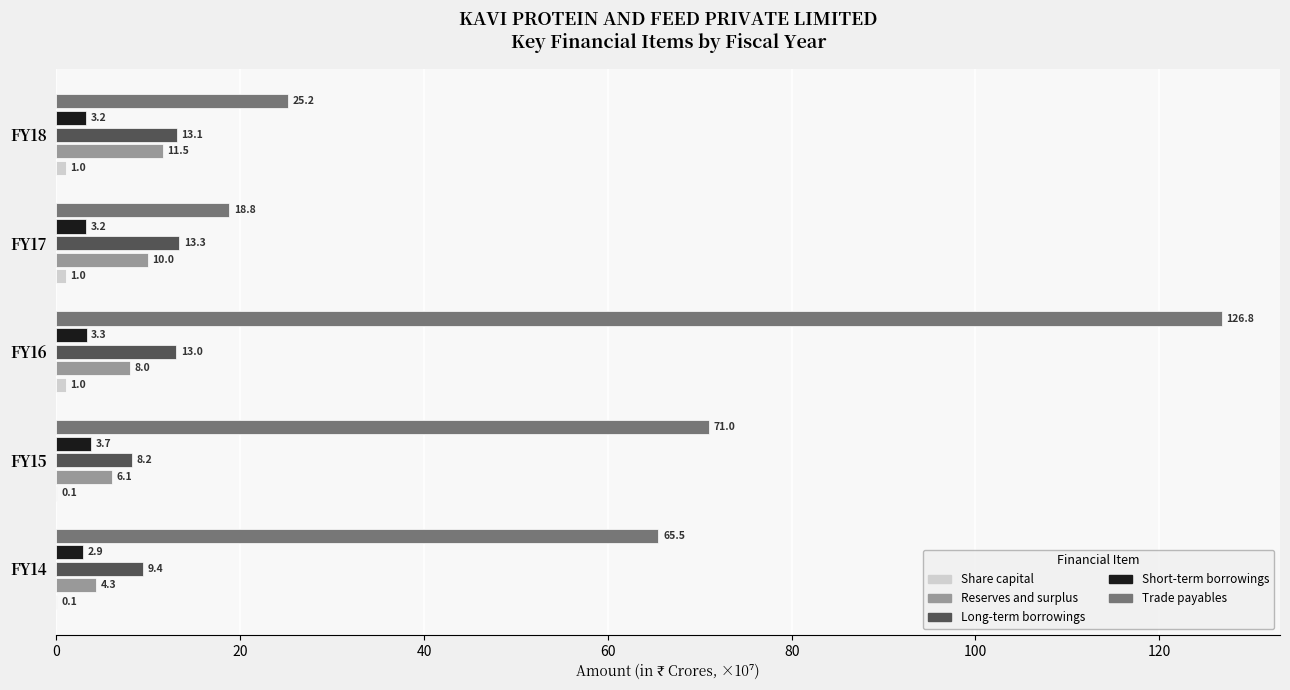

Which series changed the most between FY15 and FY18?

Trade payables